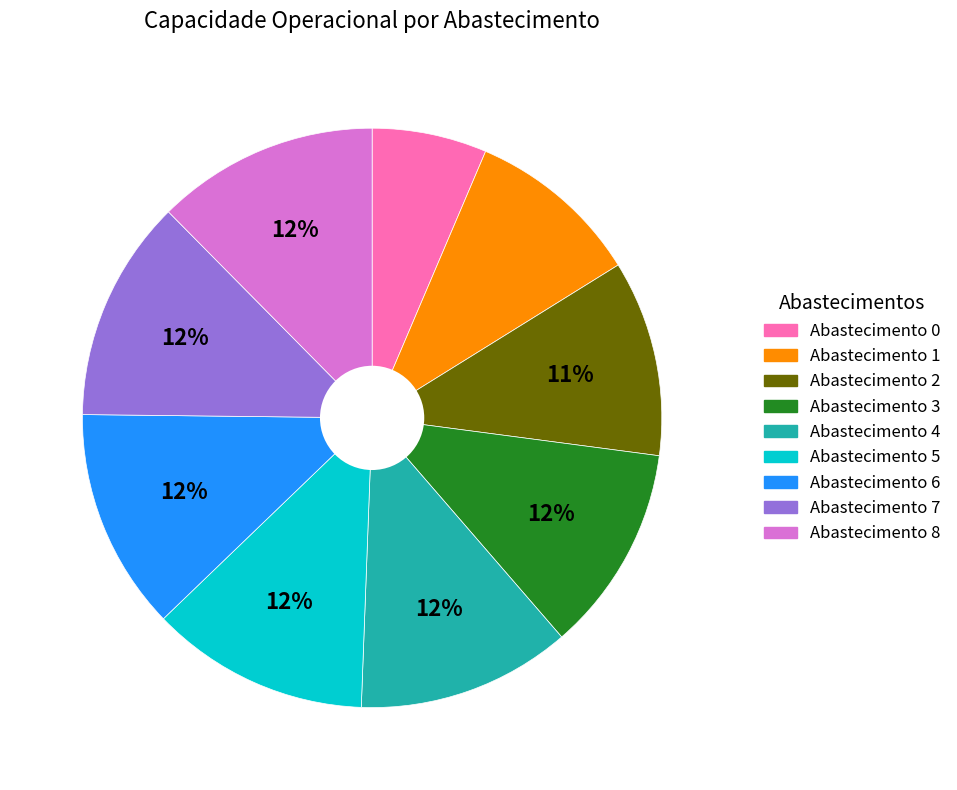

To the nearest percent, what is the difference between the largest and smallest slice percentages?

6%